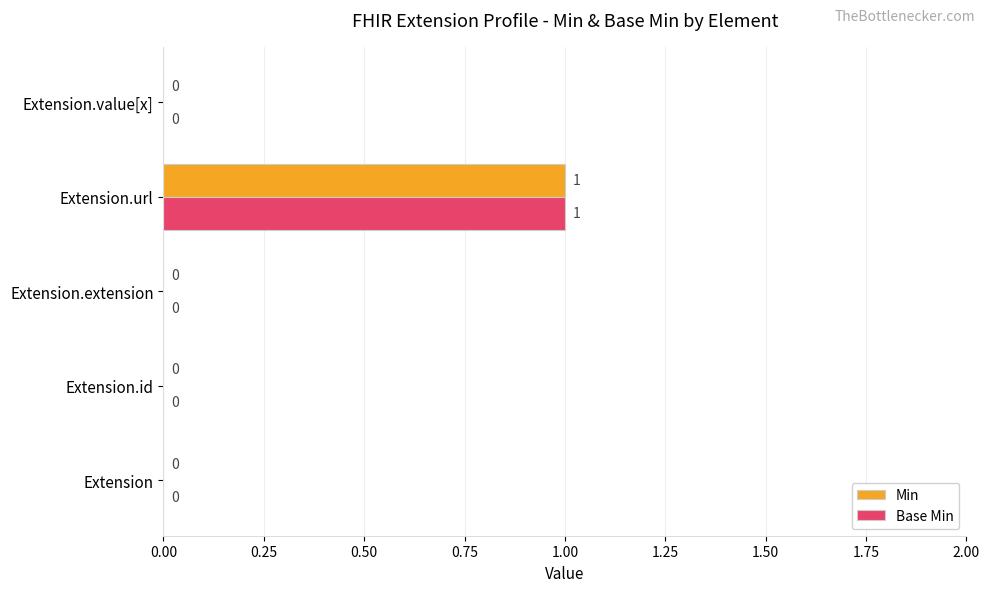

At which category is the sum across all series the highest?

Extension.url